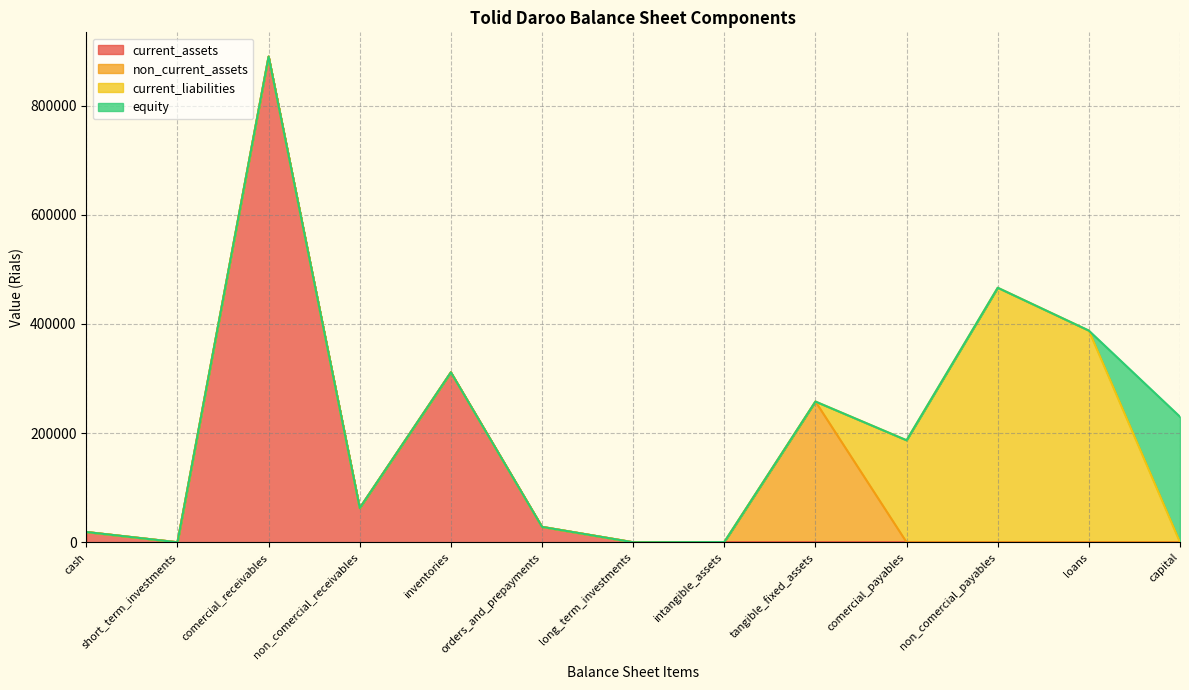

What is the approximate value of current_assets at non_comercial_receivables?

62726